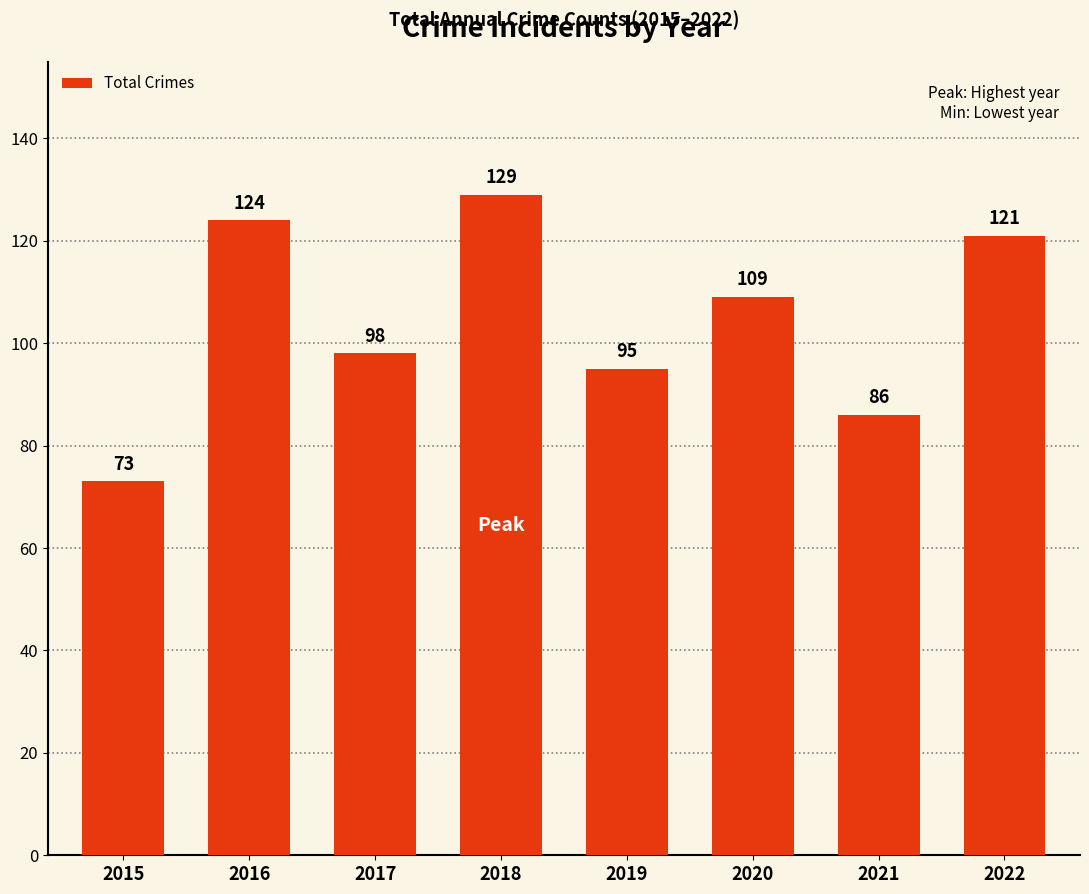

Reading left to right, list all the values displayed in this chart.

73	124	98	129	95	109	86	121